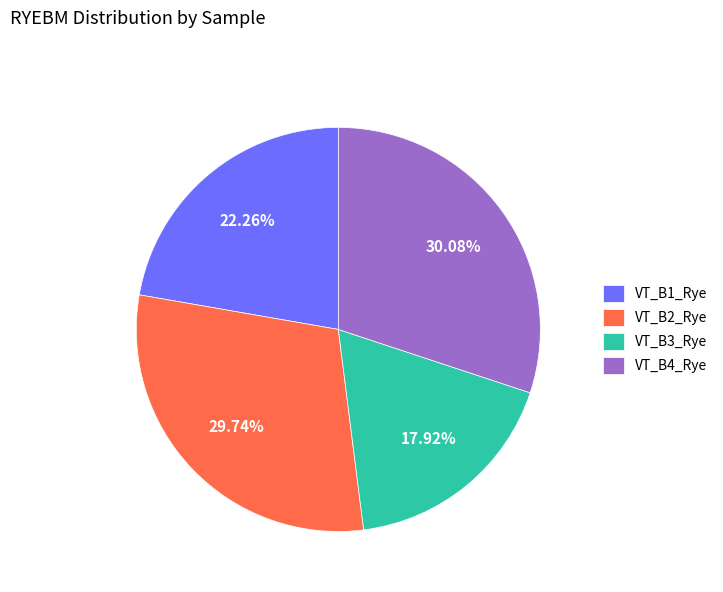

How much of the chart is everything except VT_B3_Rye?

82.1%